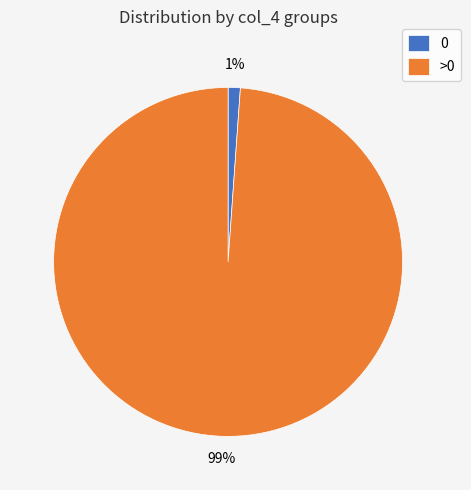

Combined, do >0 and 0 account for over 50%?

Yes